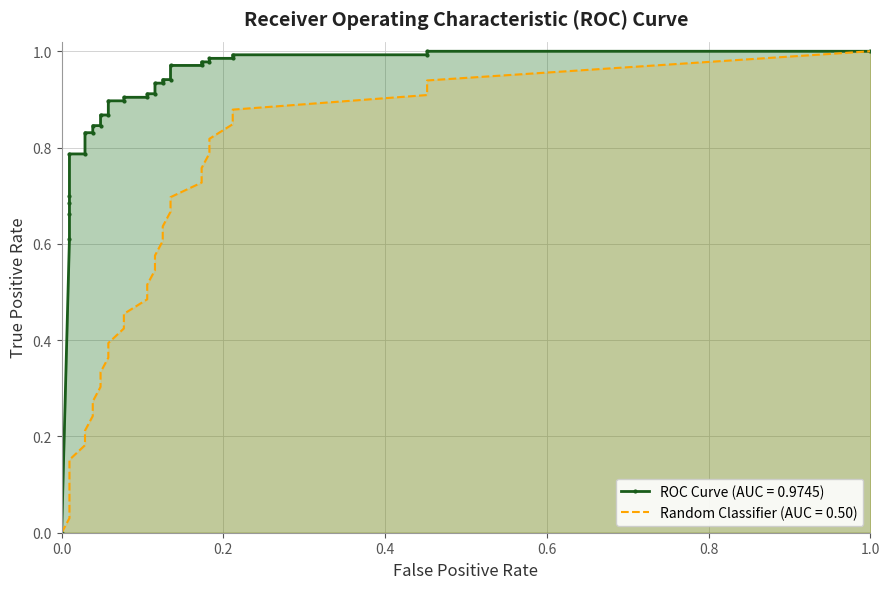

True or false: tpr and Random Classifier intersect in this chart.

False